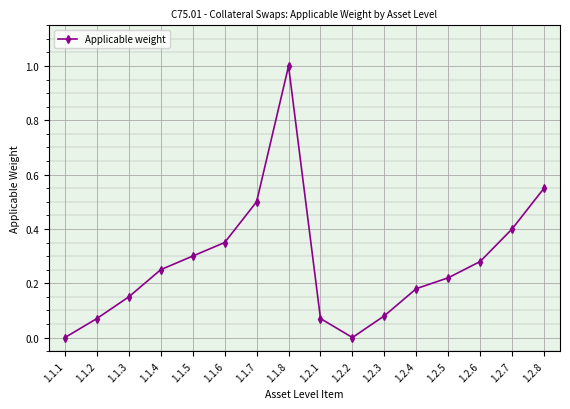

What is the sum of the values at 1.2.5 and 1.1.3?

0.4